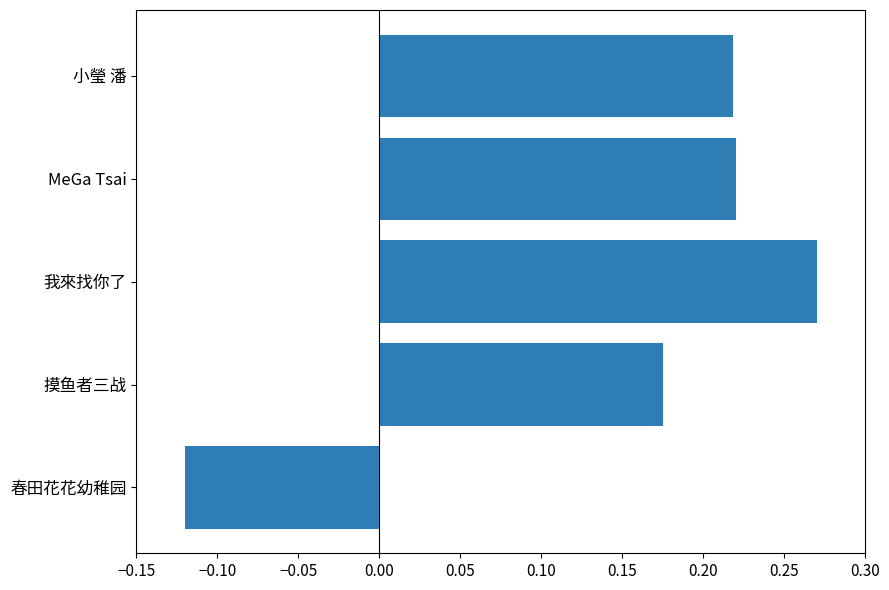

True or false: the data shows 0.1 at 摸鱼者三战.

False